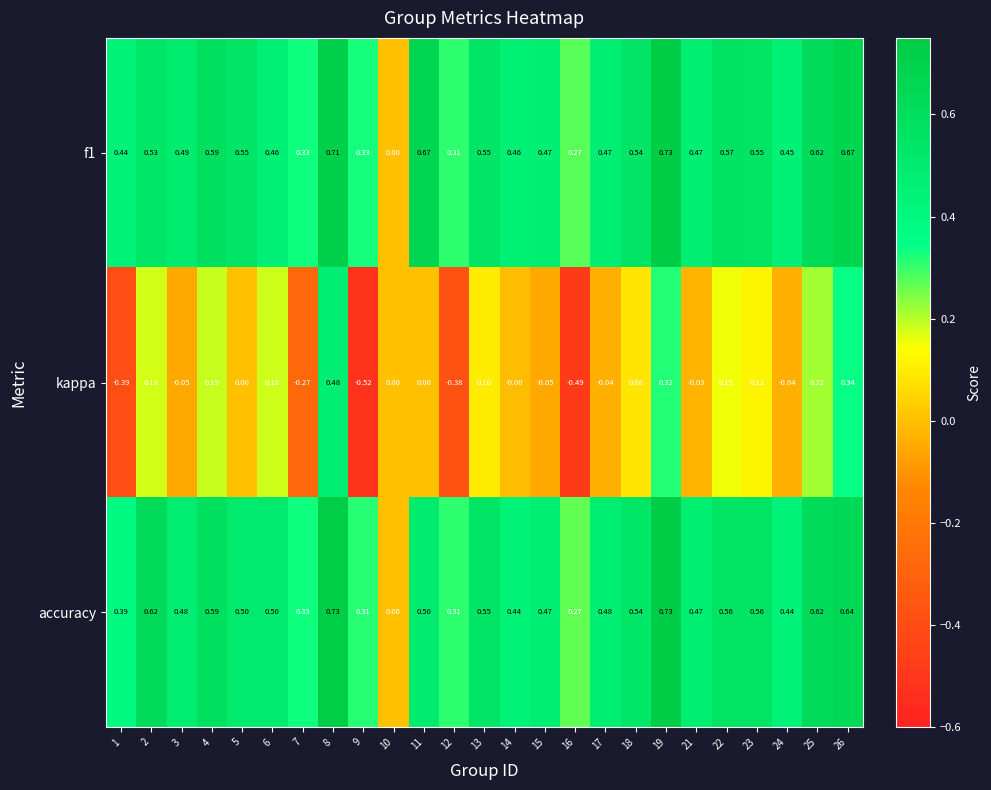

How many values in the f1 series exceed 0?

24